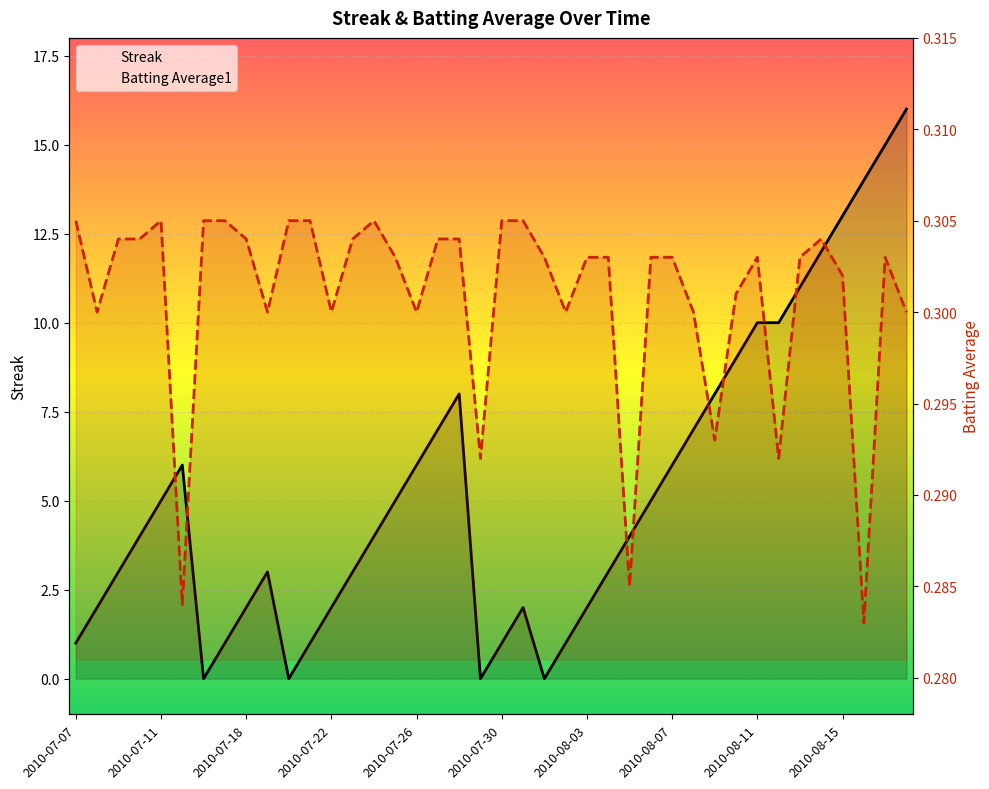

What is the total value across all series at 2010-07-09?

3.3